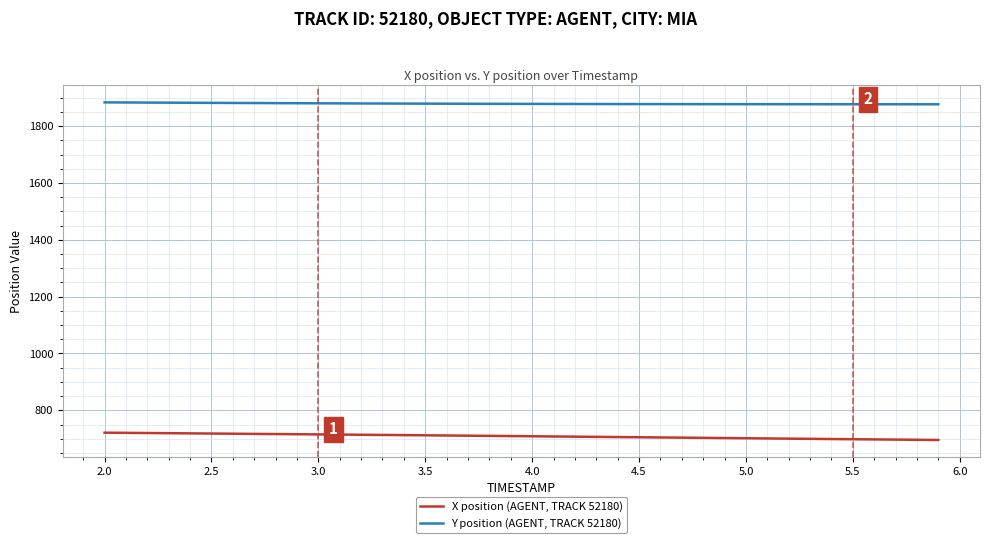

What is the maximum value for X position (AGENT, TRACK 52180)?

721.3